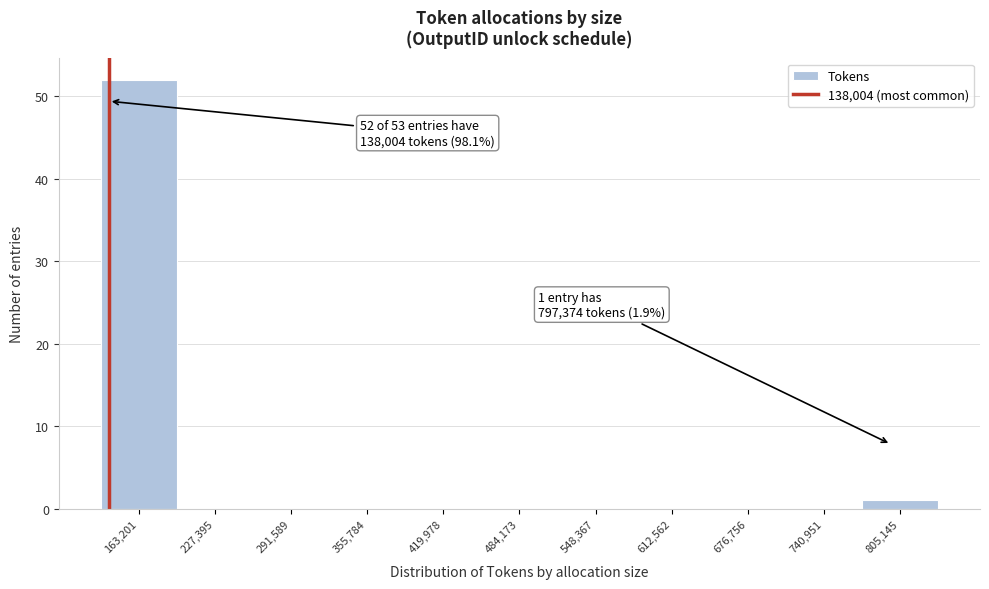

Which range on the x-axis has the tallest bar?

130000 to 200000